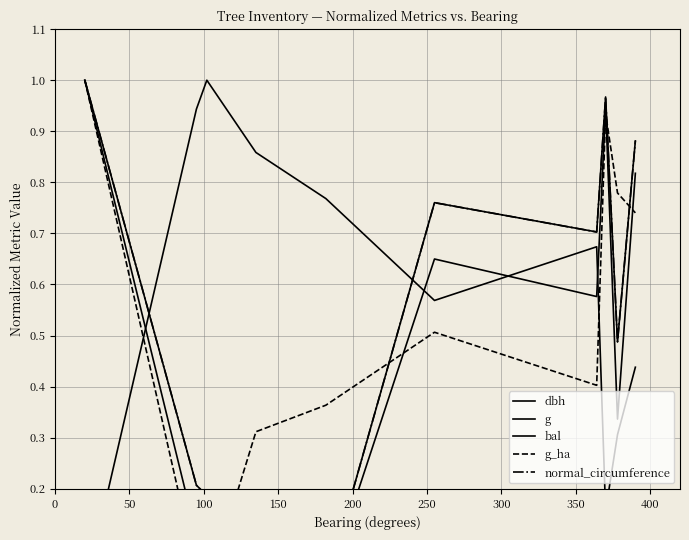

What is the sum of the g values at 150 and 250?

0.6